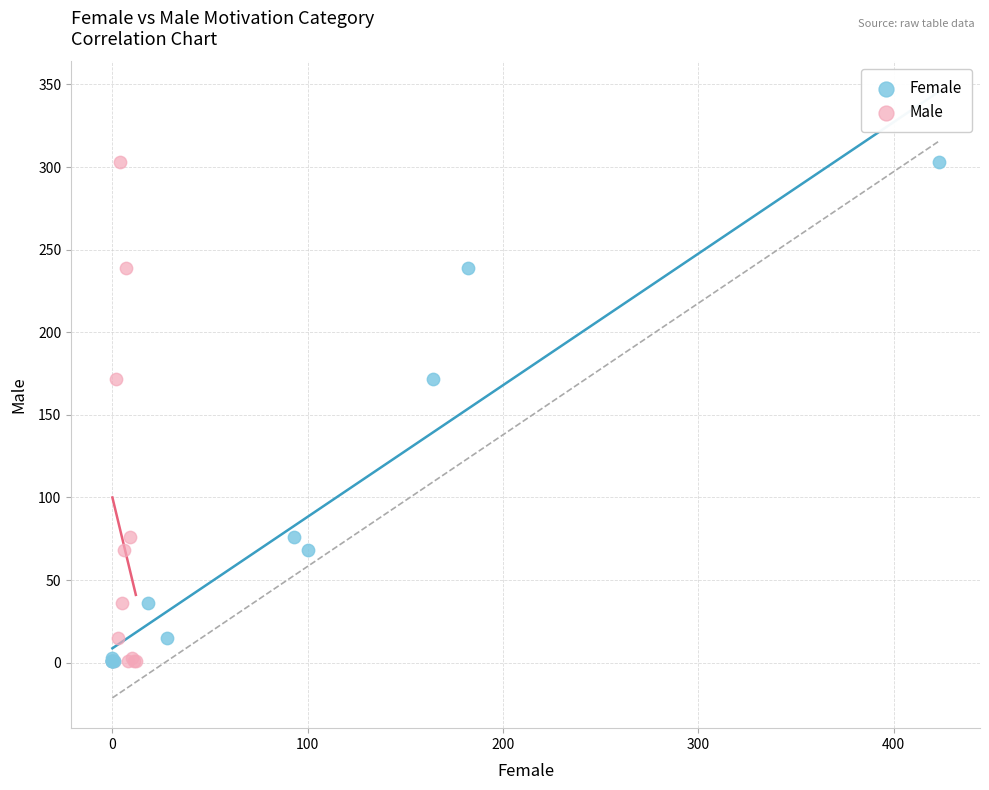

What are all the series names shown in the legend?

Female, Male